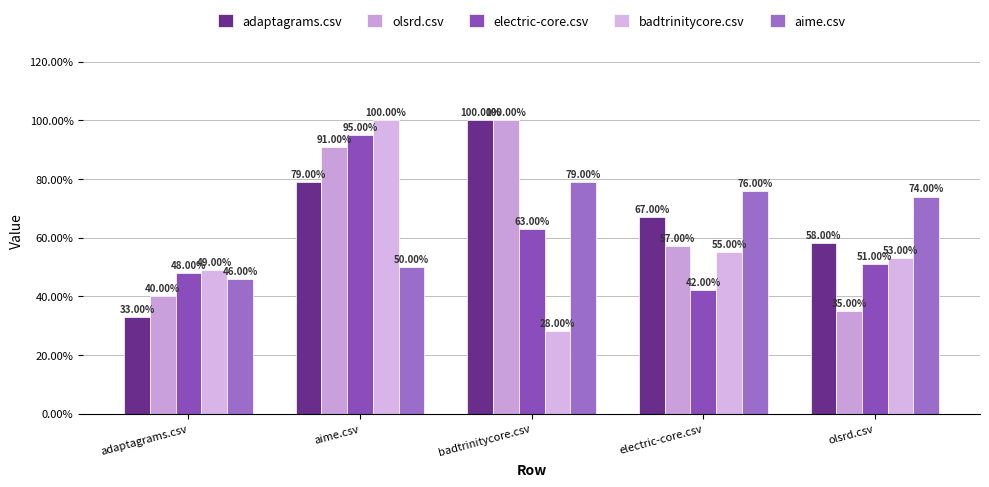

What is the label of the 4th bar from the left?

electric-core.csv